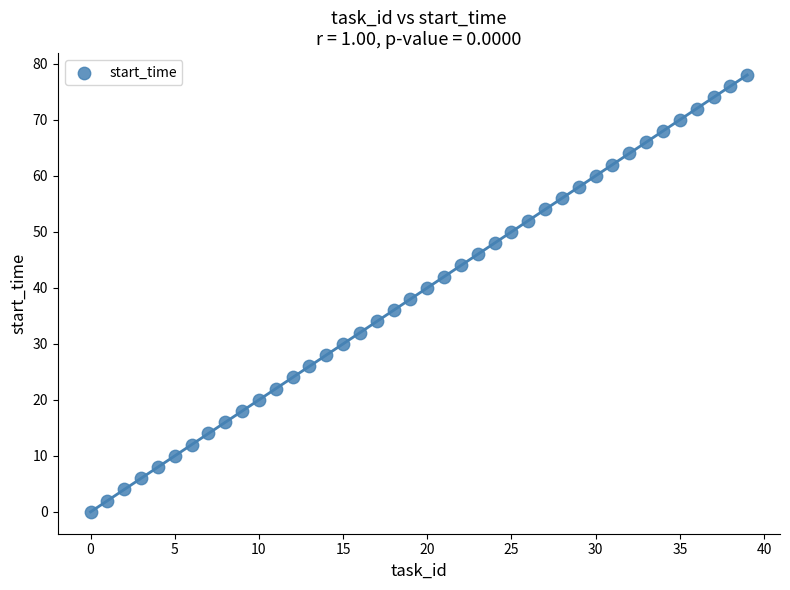

What is the range of X values (max minus min)?

39